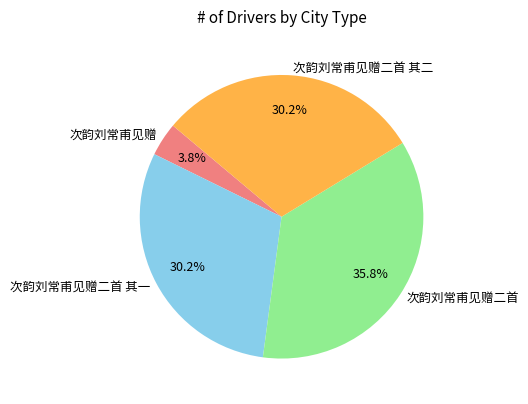

Is there any slice that represents more than half of the pie?

No